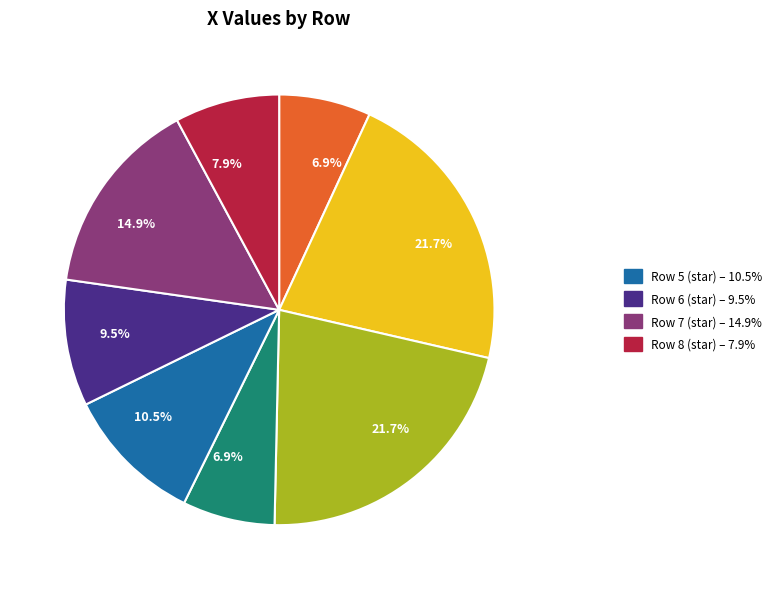

Is there any slice that represents more than half of the pie?

No